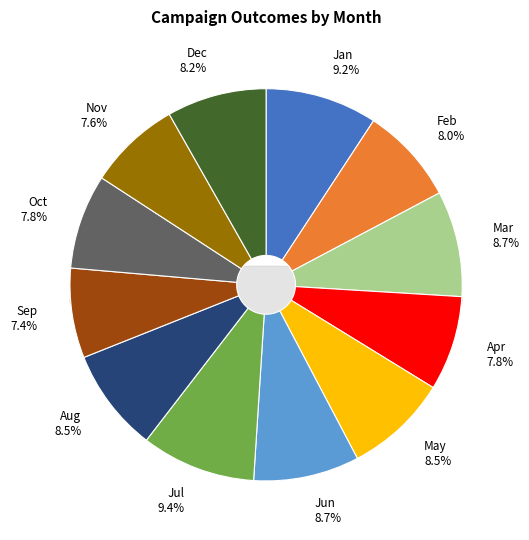

What is the total percentage of Oct and Jul?

17.2%